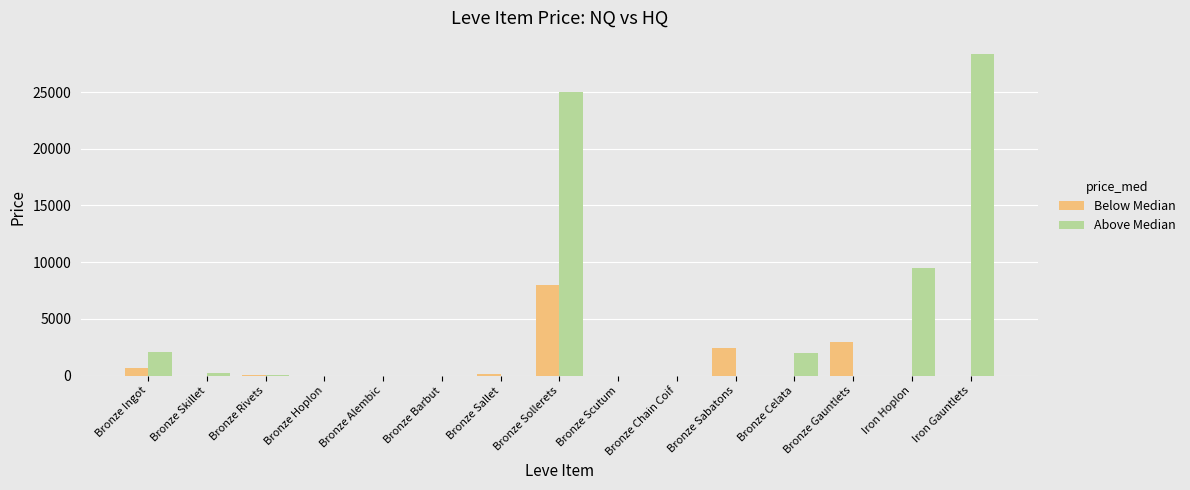

At which label does Above Median reach its peak?

Iron Gauntlets